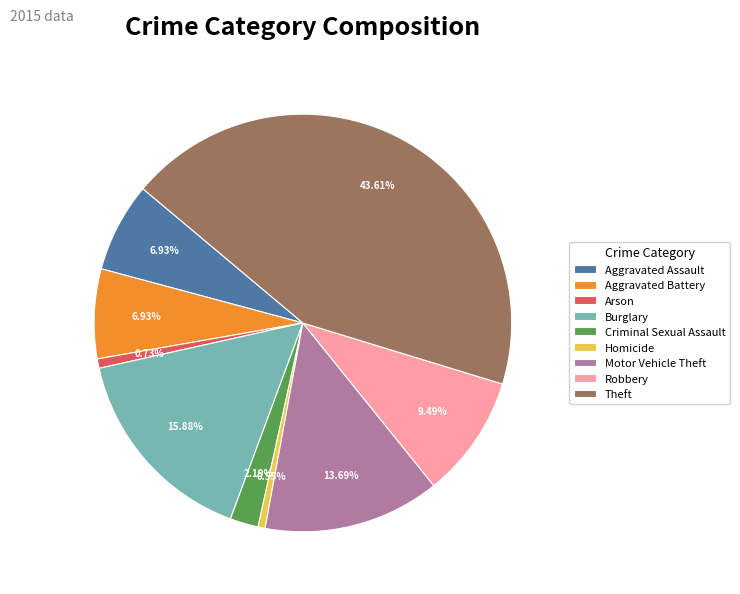

To the nearest percent, what is the combined percentage of Motor Vehicle Theft and Aggravated Assault?

21%